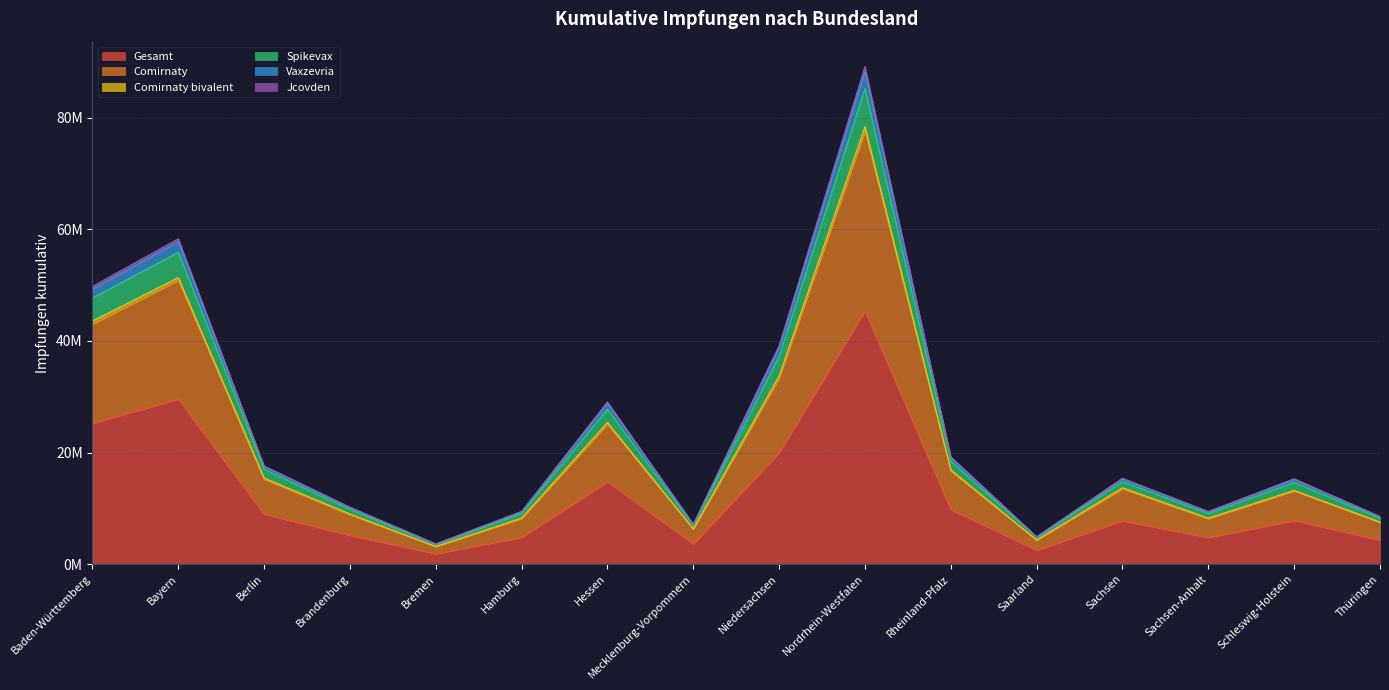

True or false: Vaxzevria and Comirnaty intersect in this chart.

False